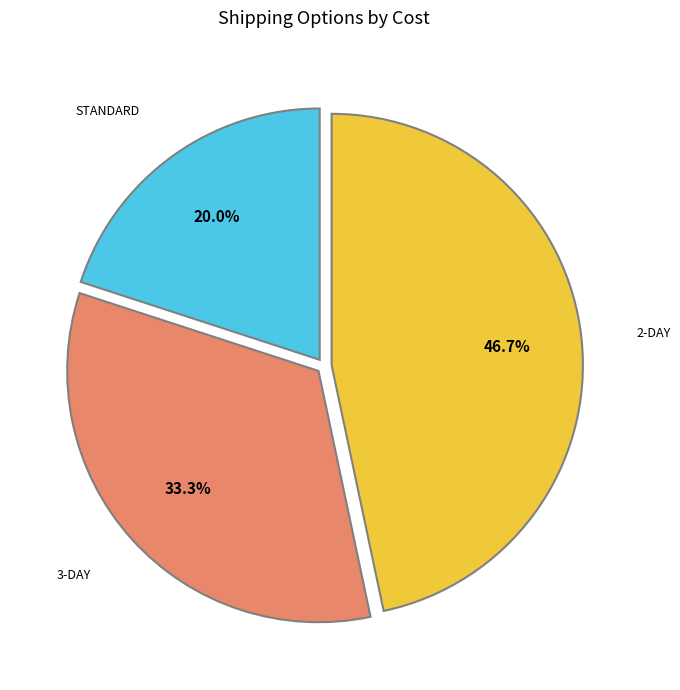

Does any single category account for the majority?

No